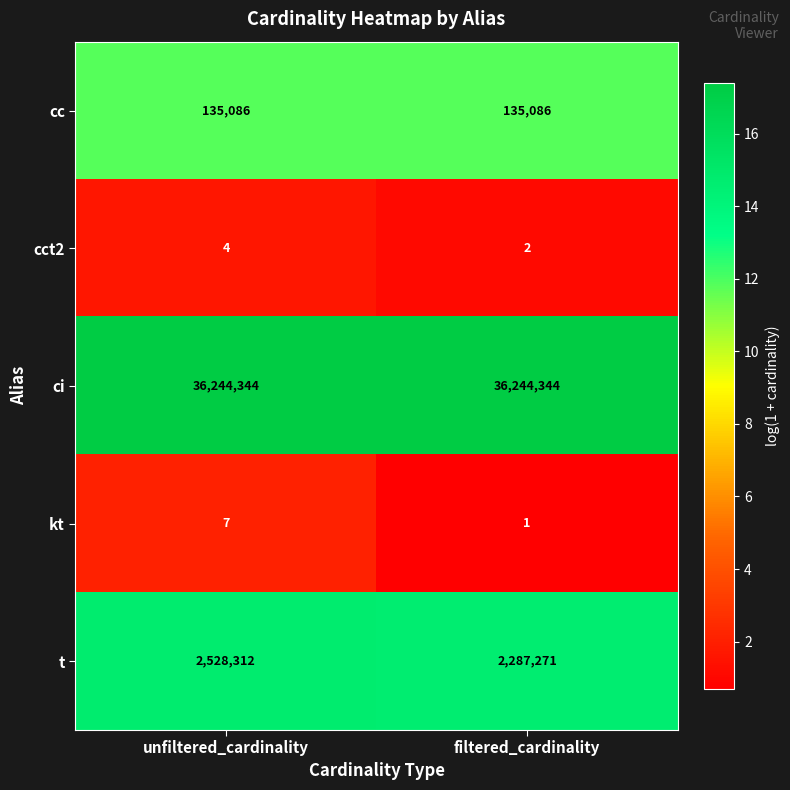

At filtered_cardinality, list the series in order from smallest to largest.

kt, cct2, cc, t, ci